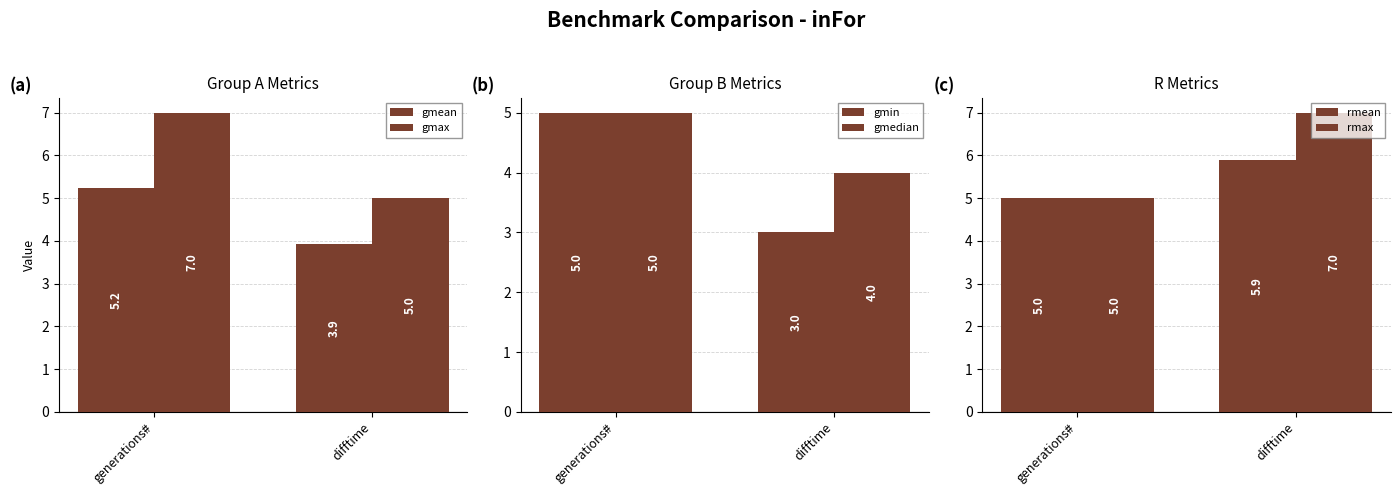

Count the gmax values in the range 5 to 7.

2